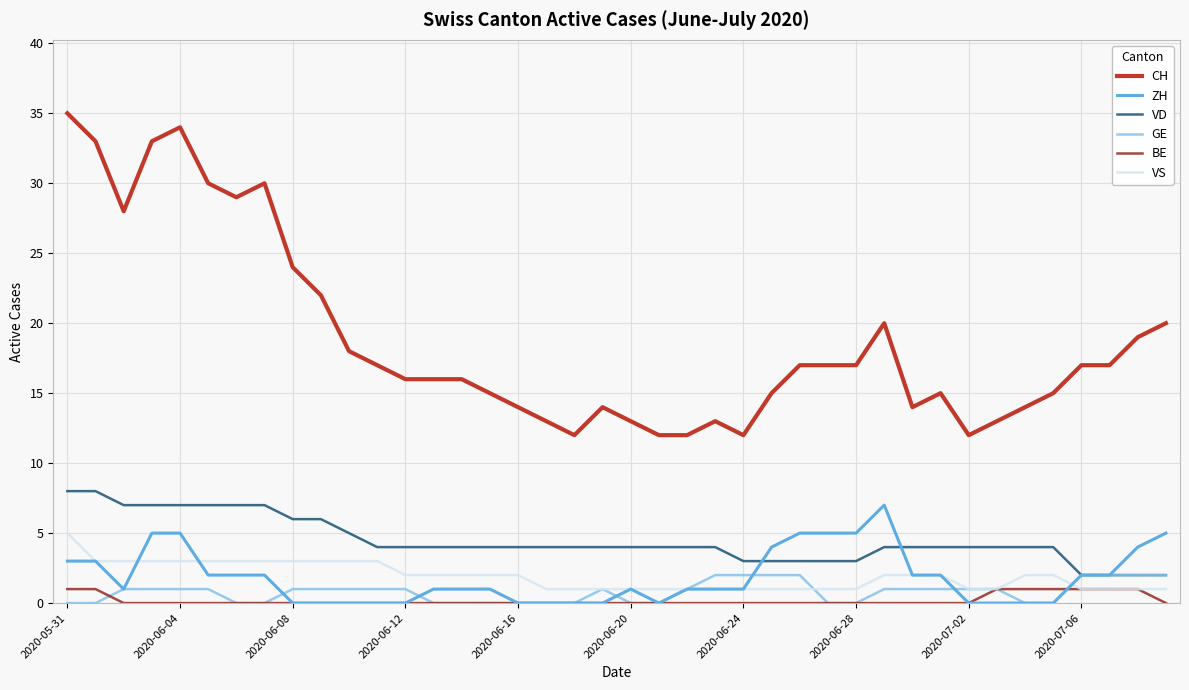

Which series has the largest range (max minus min)?

CH